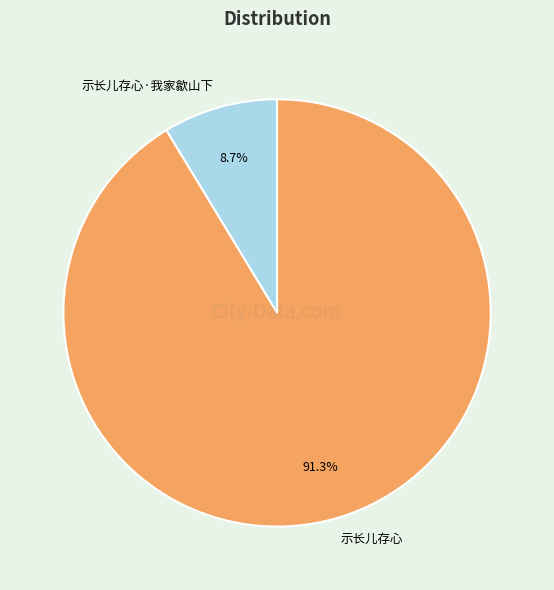

Is there any slice that represents more than half of the pie?

Yes